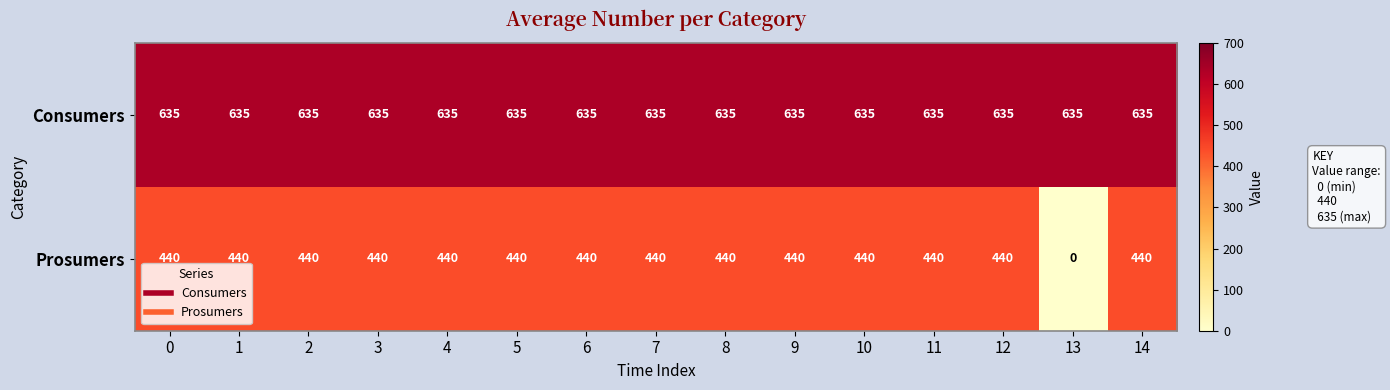

Between 10 and 13, which series saw the biggest shift?

Prosumers